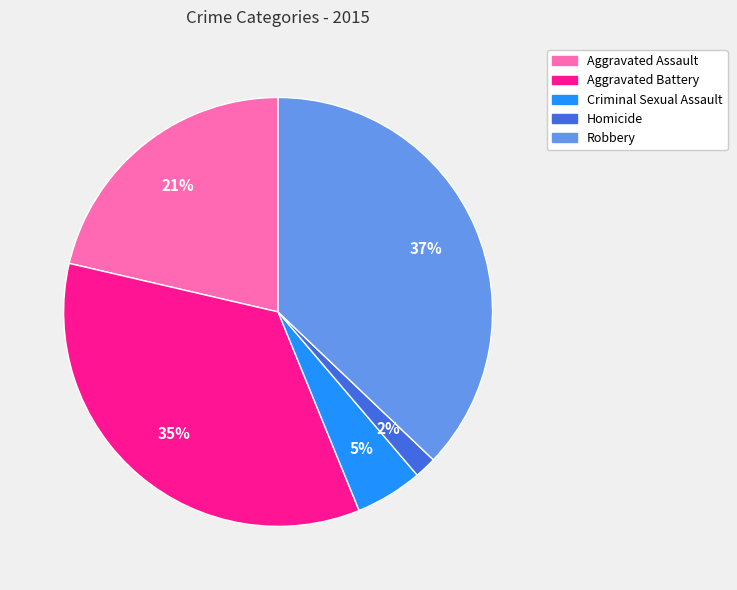

Is there any slice that represents more than half of the pie?

No